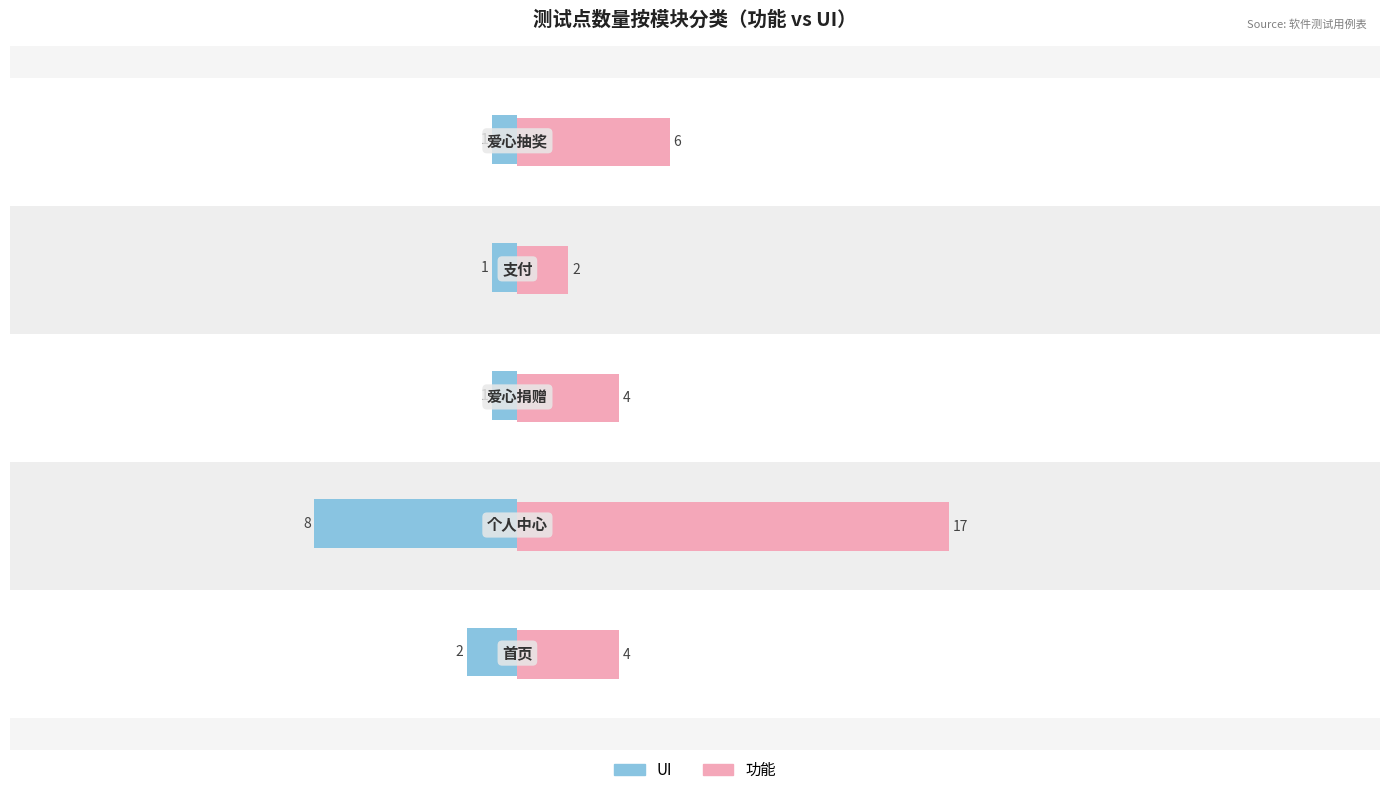

Which series has the largest total across all categories?

功能